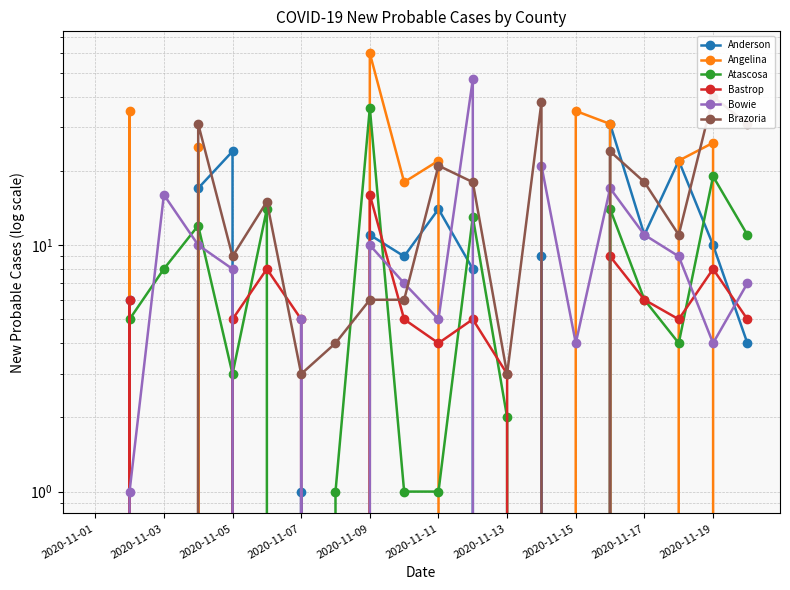

Which series has the widest spread of values?

Angelina